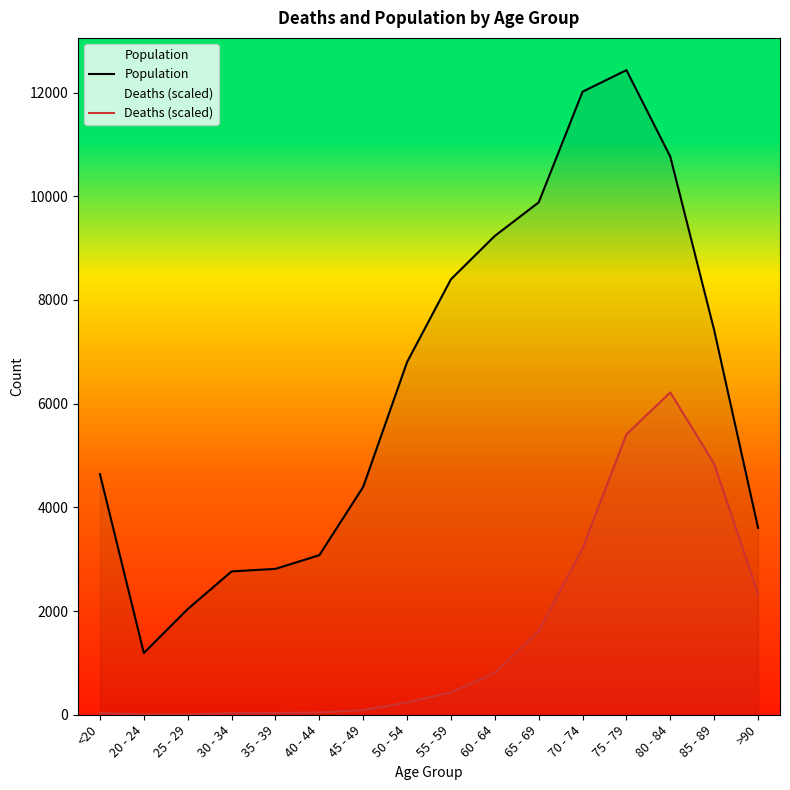

What is the average value of the Deaths (scaled) series?

1584.0